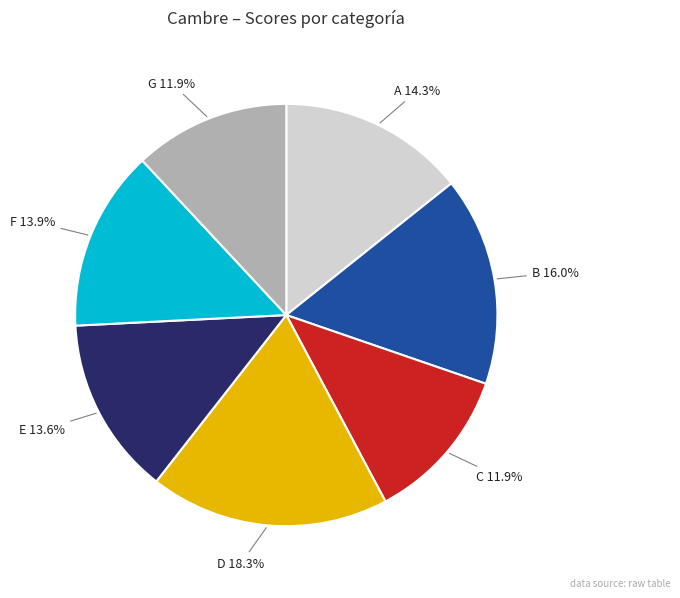

How many slices are in this pie chart?

7